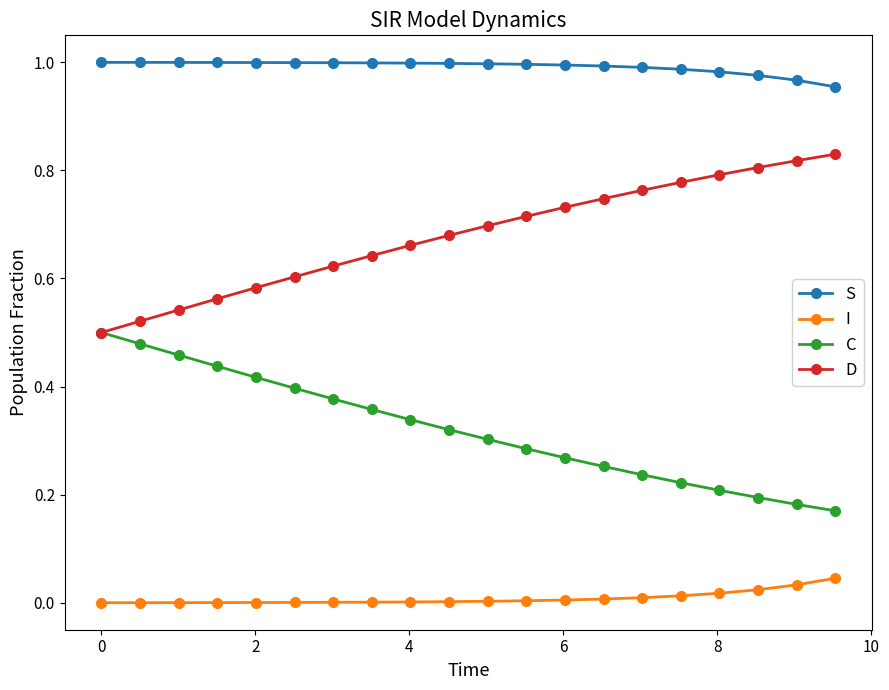

At how many categories does at least one series exceed 0?

20